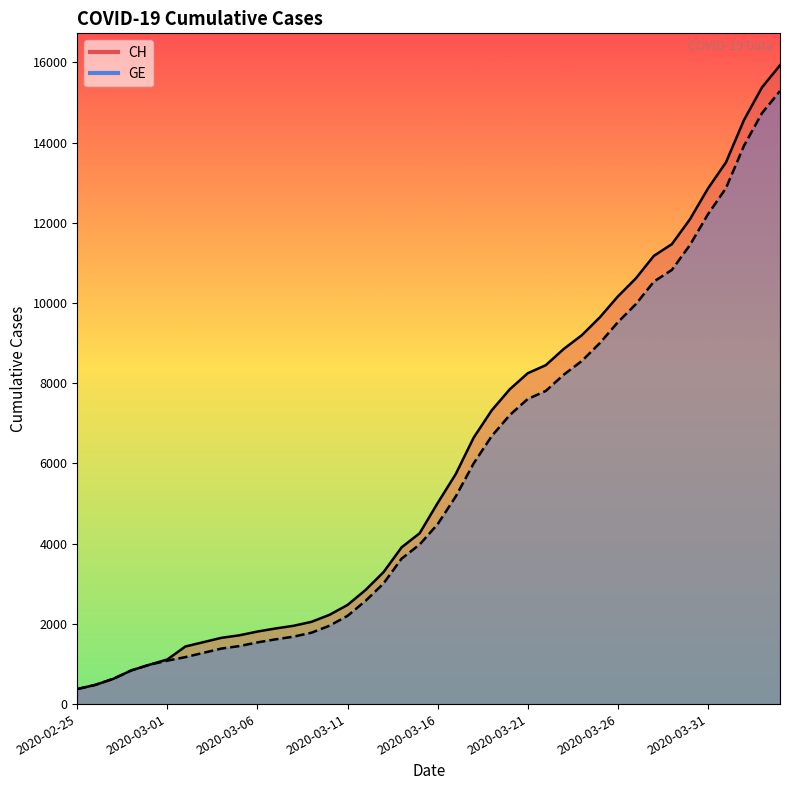

What is the lowest value of the CH series?

375